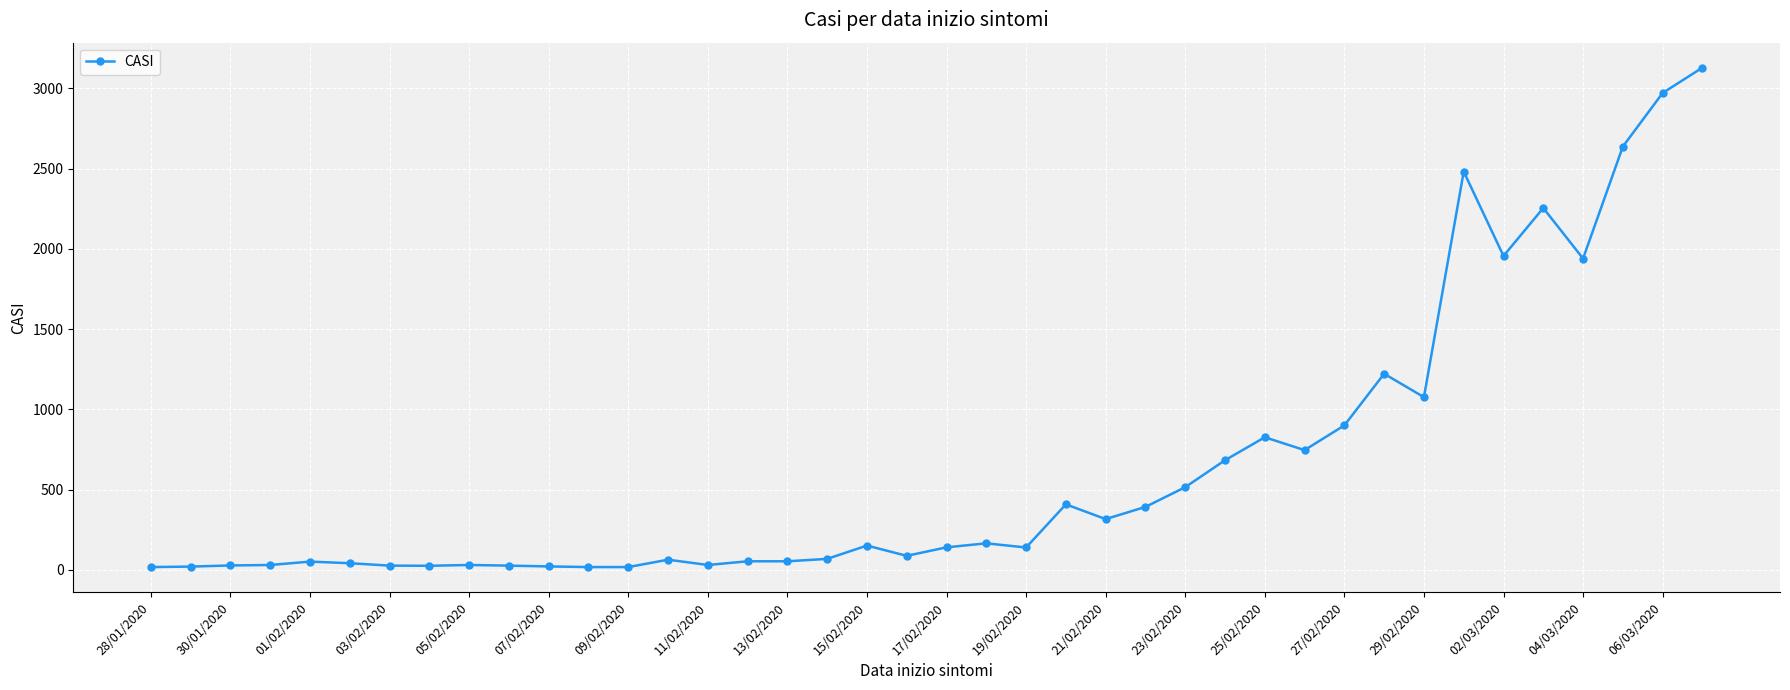

What is the difference between the maximum and minimum values?

3113